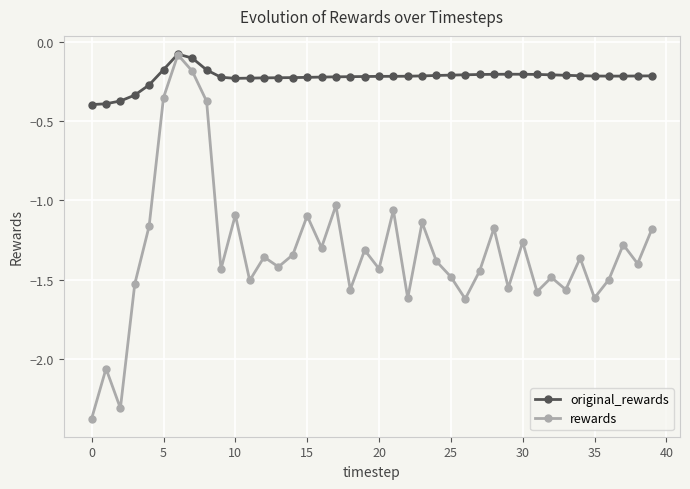

What is the maximum value for rewards?

-0.1